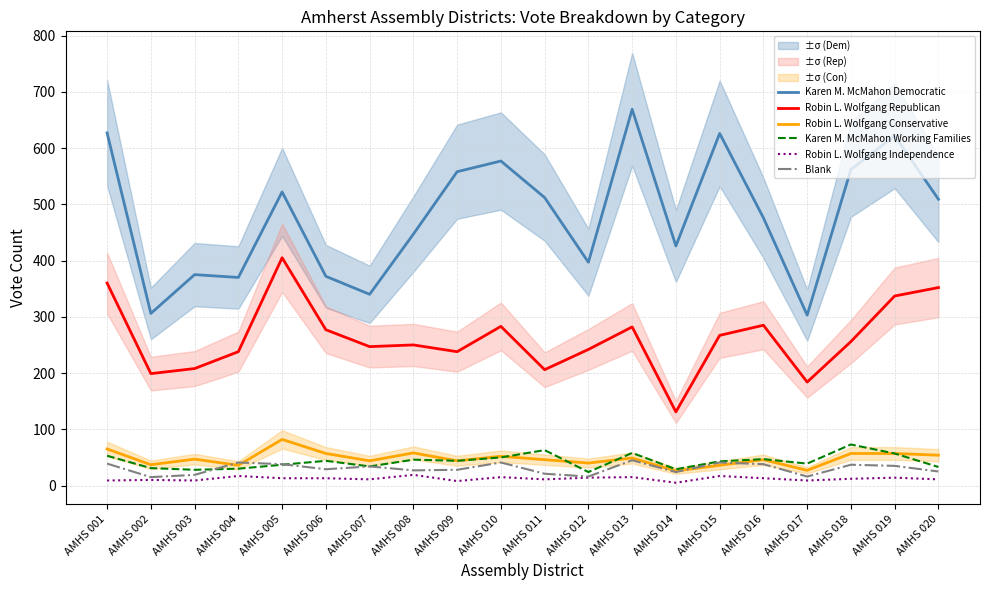

At which label does Karen M. McMahon Working Families first exceed 44?

AMHS 001